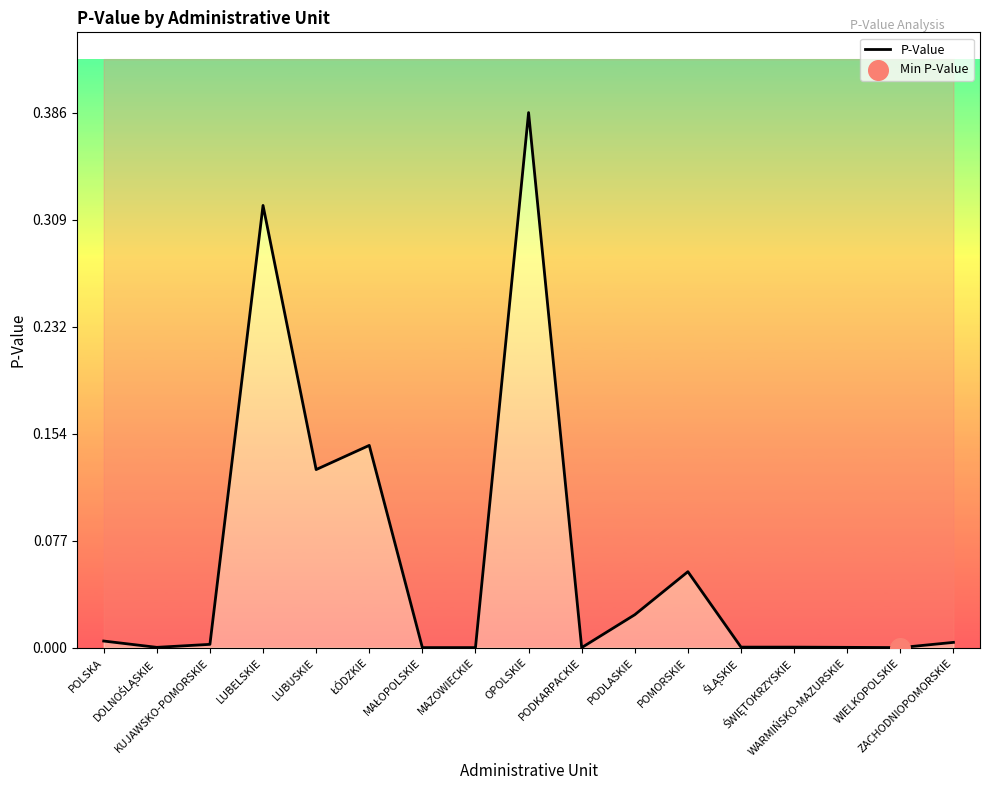

What is the change in value from DOLNOŚLĄSKIE to LUBELSKIE?

+0.3